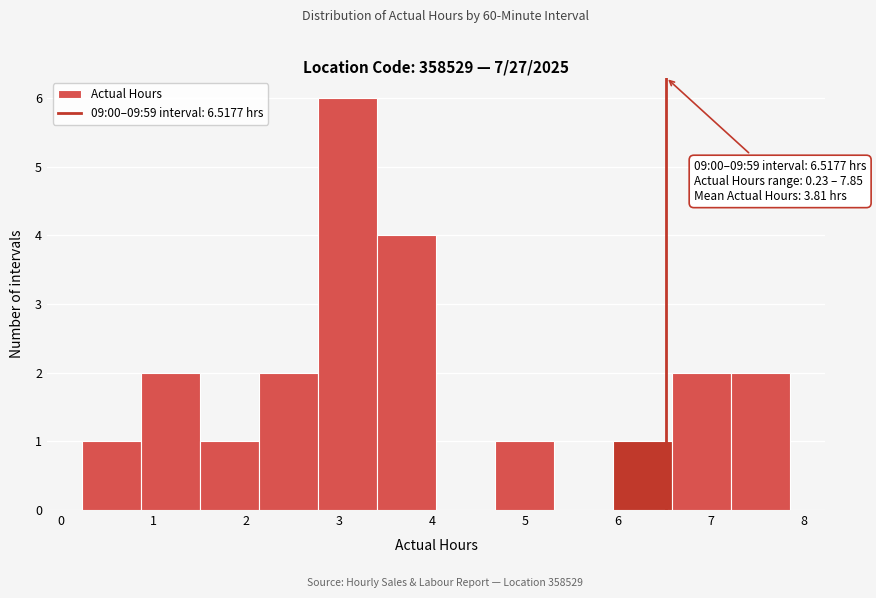

Over which range of the x-axis is the bar tallest?

2.8 to 3.4